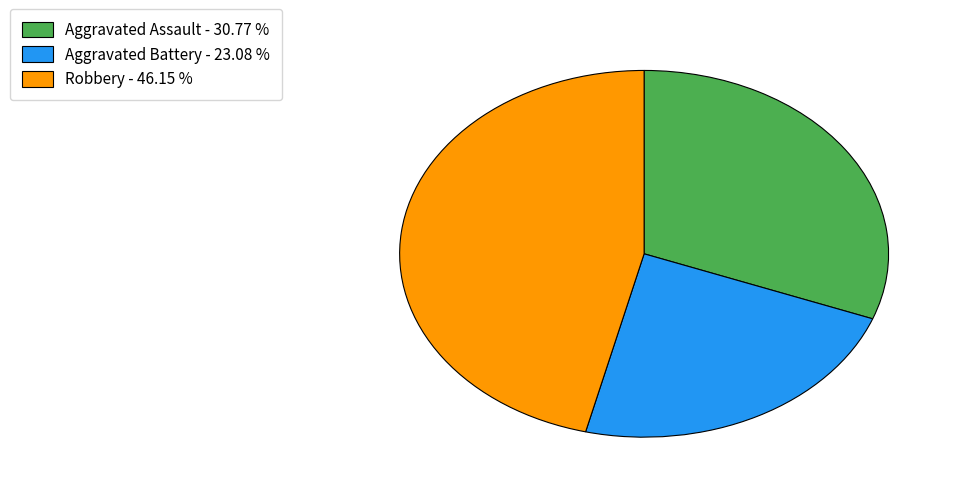

Between Aggravated Assault - 30.77 % and Aggravated Battery - 23.08 %, which is larger?

Aggravated Assault - 30.77 %